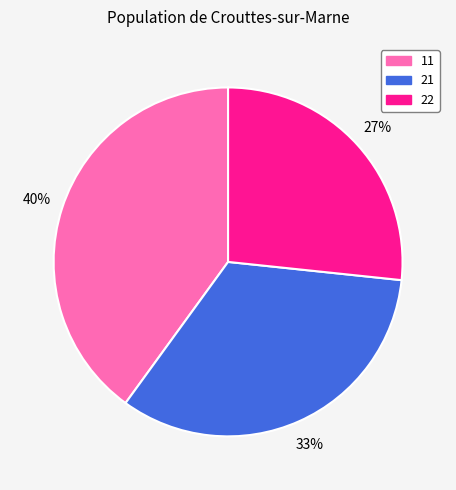

To the nearest percent, what portion does 21 represent?

33%